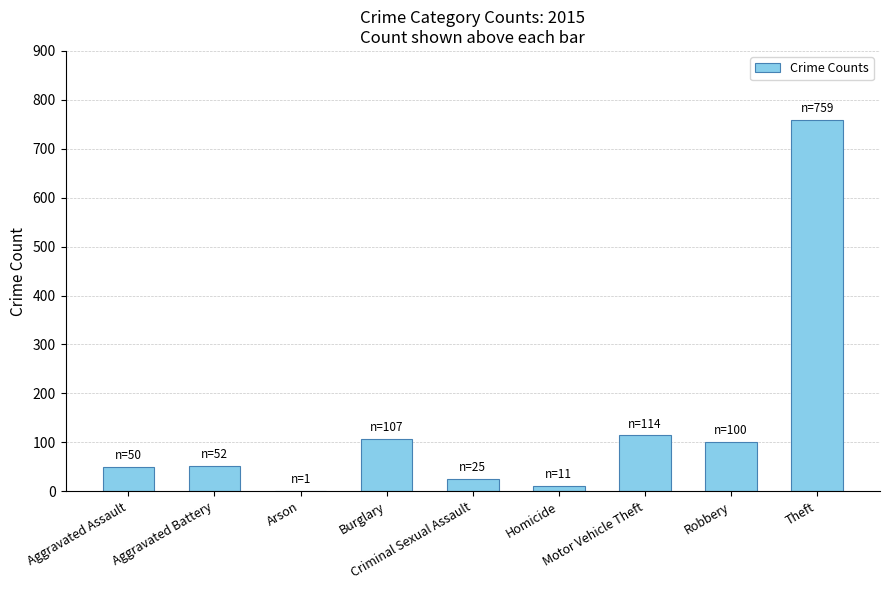

What is the maximum value shown in the chart?

759